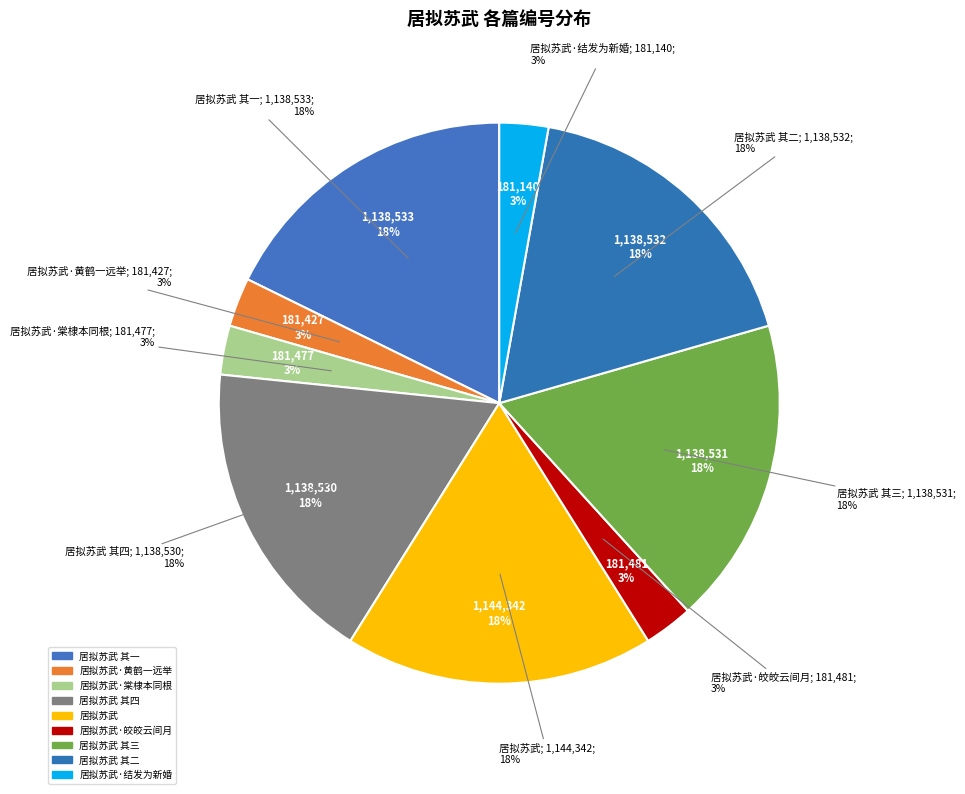

To the nearest percent, what percentage of the pie is 居拟苏武·棠棣本同根?

3%